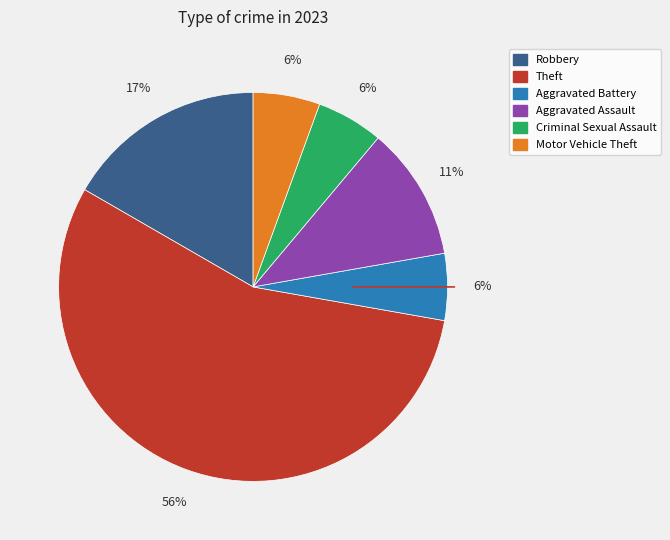

True or false: Criminal Sexual Assault accounts for 1% of the total.

False